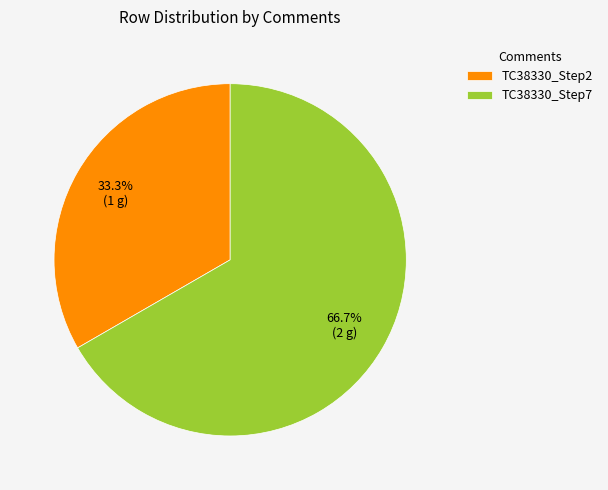

Between TC38330_Step7 and TC38330_Step2, which is larger?

TC38330_Step7